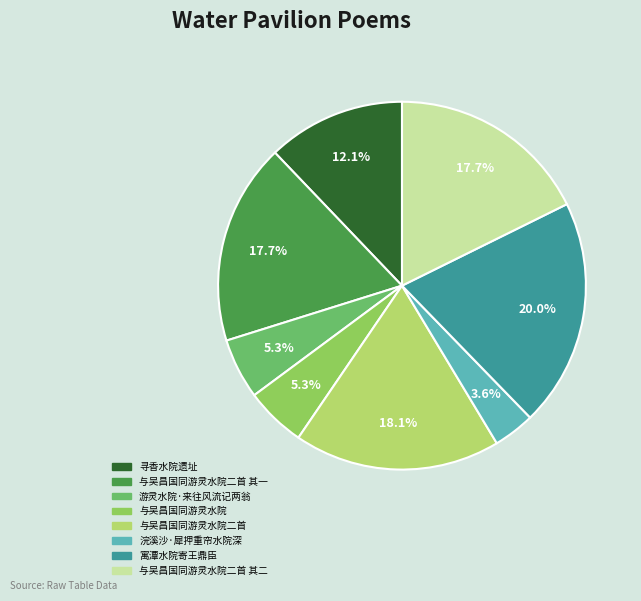

To the nearest percent, what is the difference between the 与吴昌国同游灵水院二首 其一 and 寓潭水院寄王鼎臣 slice percentages?

2%